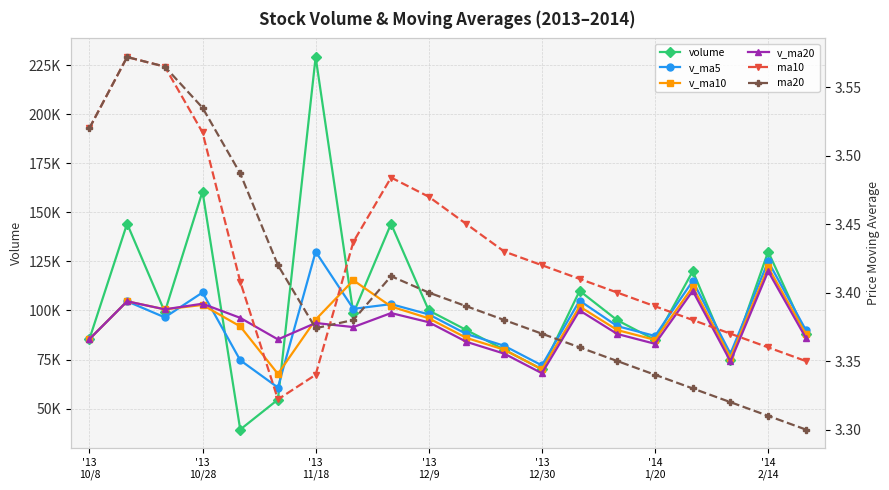

What is the spread (max minus min) of values at '14
1/20?

85238.6